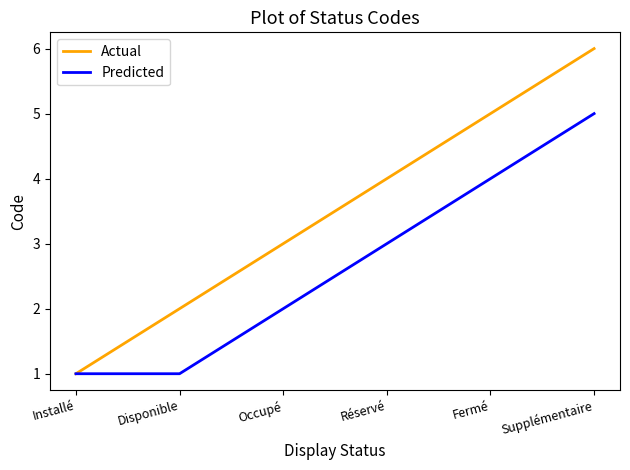

What is the minimum value for Predicted?

1